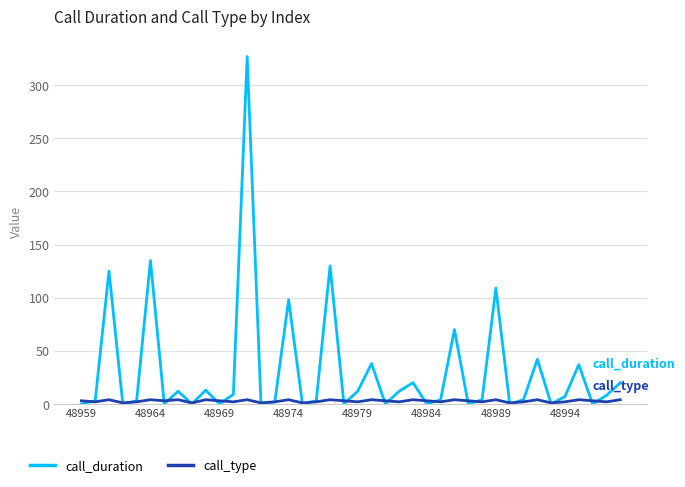

What is the maximum value shown in the chart?

327